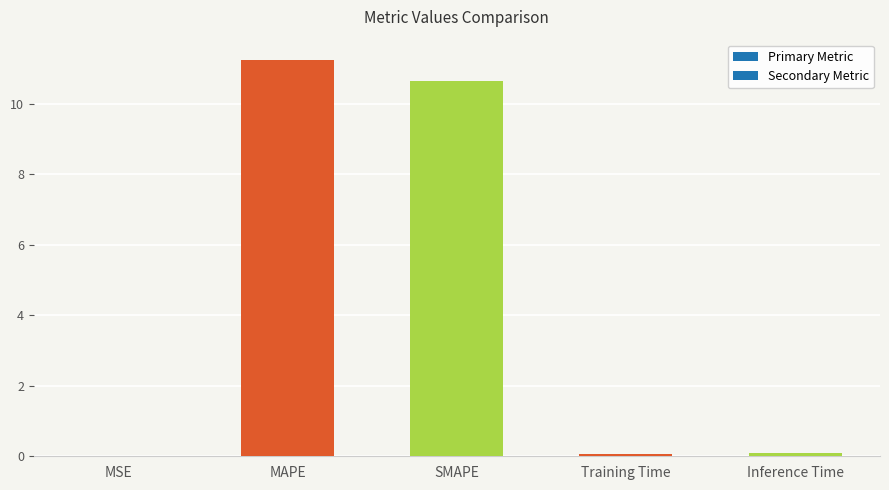

What is the greatest value displayed?

11.3